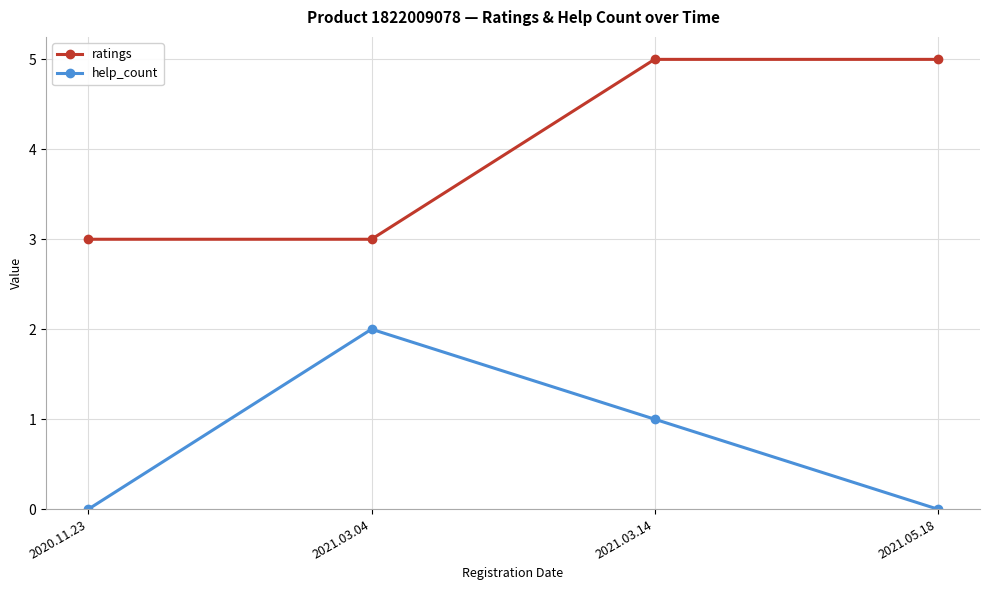

What is the value of the help_count point at the 3rd from the left?

1